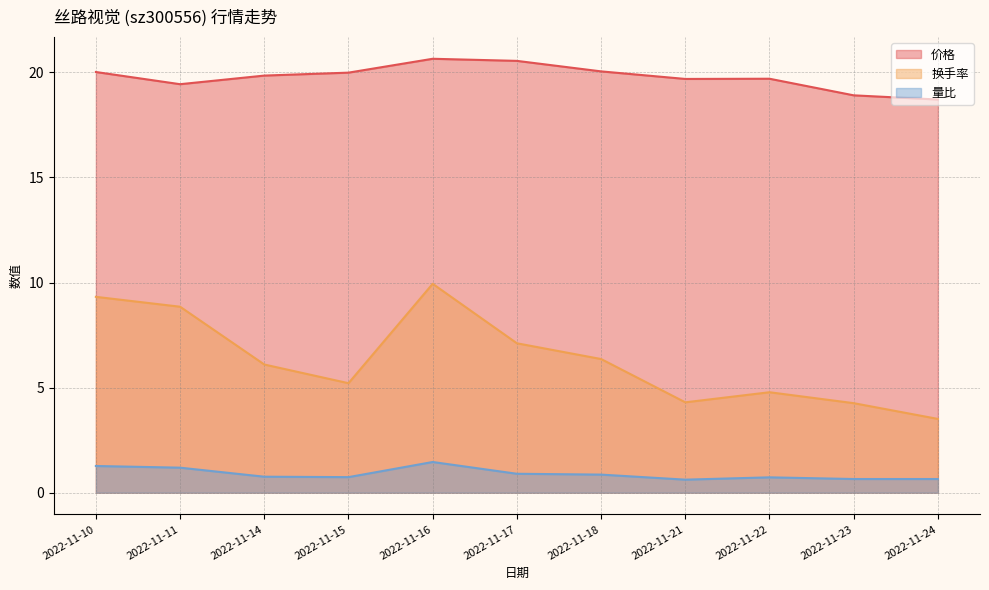

What is the total value across all series at 2022-11-21?

24.6